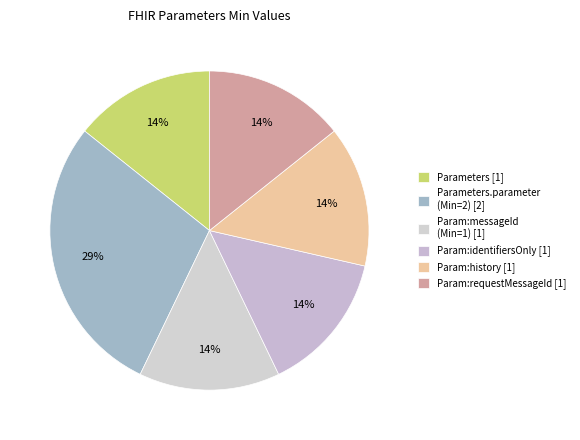

Count the number of slices in the pie.

6